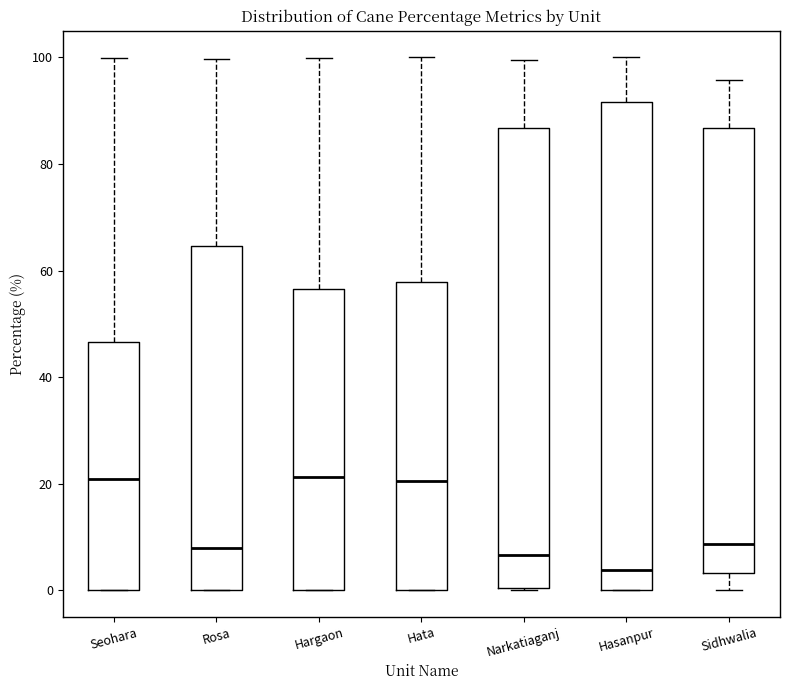

Reading left to right, read every box against the y-axis: the position of its median line, the range the box covers, and the ends of its whiskers. The values are not printed on the chart, so give them approximately, as read against the axis.

Seohara: median 20, box 0 to 46, whiskers 0 to 100
Rosa: median 8, box 0 to 64, whiskers 0 to 100
Hargaon: median 22, box 0 to 56, whiskers 0 to 100
Hata: median 20, box 0 to 58, whiskers 0 to 100
Narkatiaganj: median 6, box 0 to 86, whiskers 0 to 100
Hasanpur: median 4, box 0 to 92, whiskers 0 to 100
Sidhwalia: median 8, box 4 to 86, whiskers 0 to 96